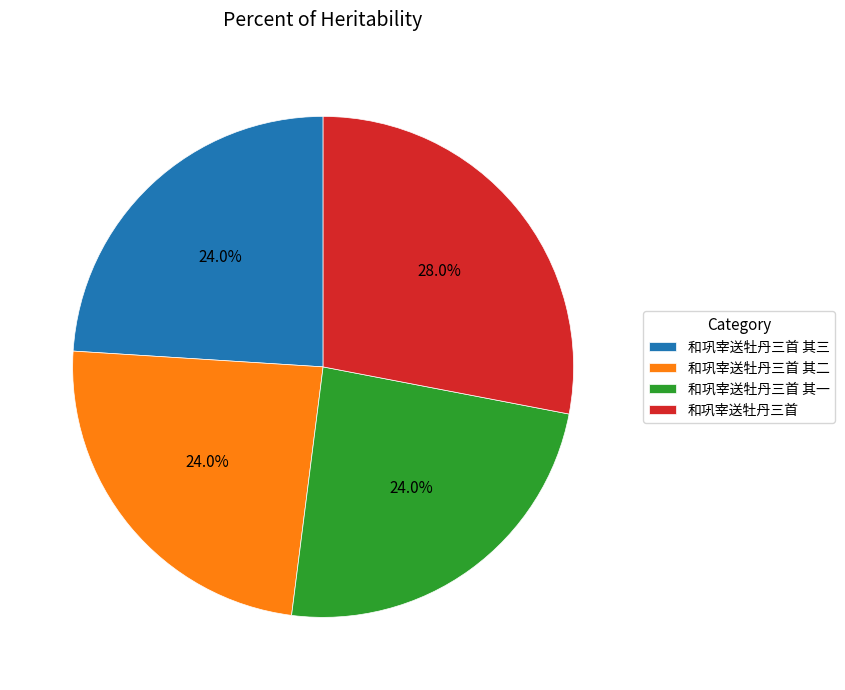

To the nearest percent, what is the average slice percentage?

25%